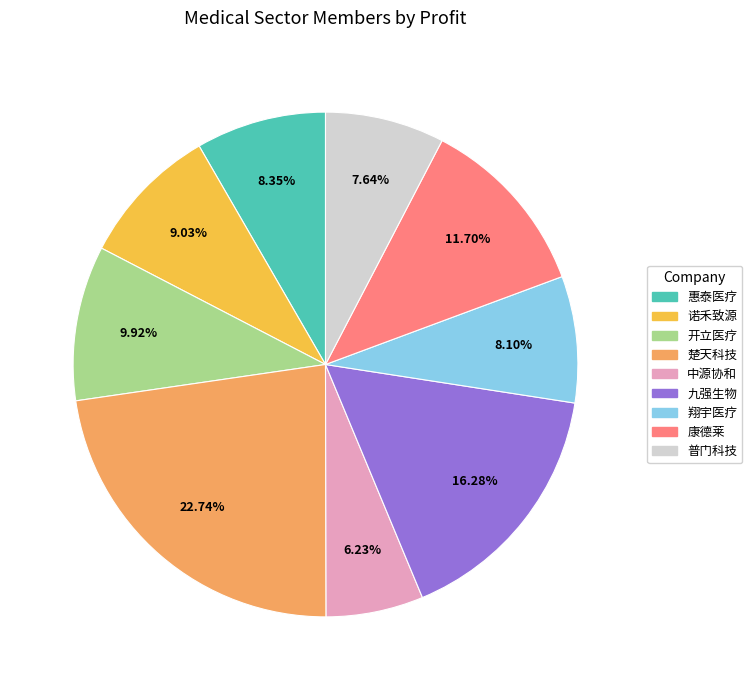

How many slices are in this pie chart?

9